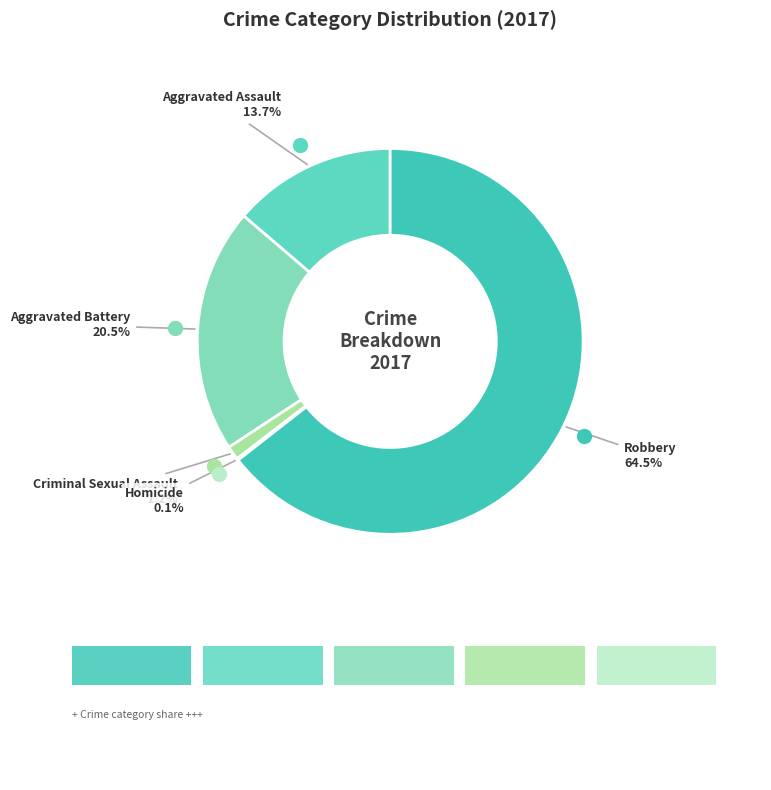

What percentage is NOT represented by Robbery?

35.5%